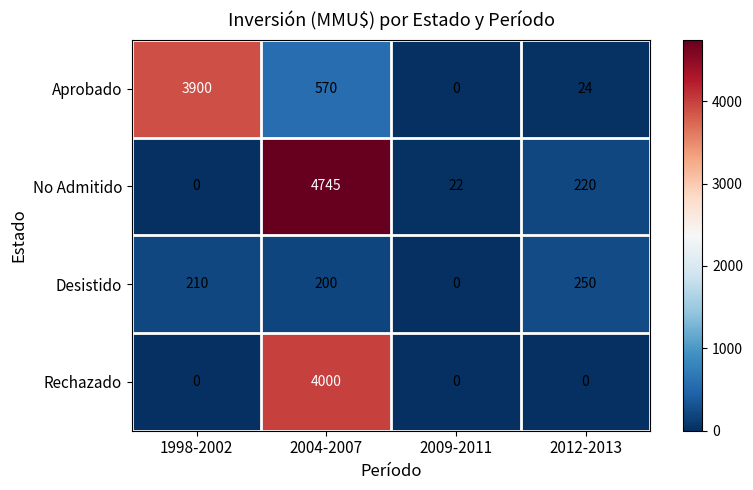

Reading left to right, transcribe all the data shown in this chart.

Aprobado: 1998-2002=3900	2004-2007=570	2009-2011=0	2012-2013=24
No Admitido: 1998-2002=0	2004-2007=4745	2009-2011=22	2012-2013=220
Desistido: 1998-2002=210	2004-2007=200	2009-2011=0	2012-2013=250
Rechazado: 1998-2002=0	2004-2007=4000	2009-2011=0	2012-2013=0